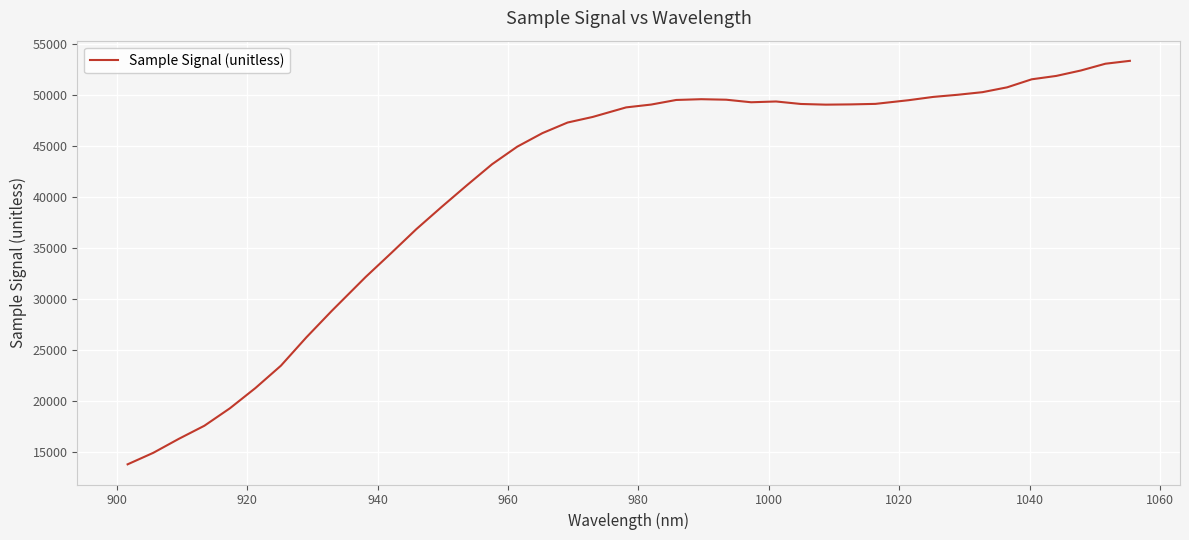

What is the difference between the maximum and minimum values?

39570